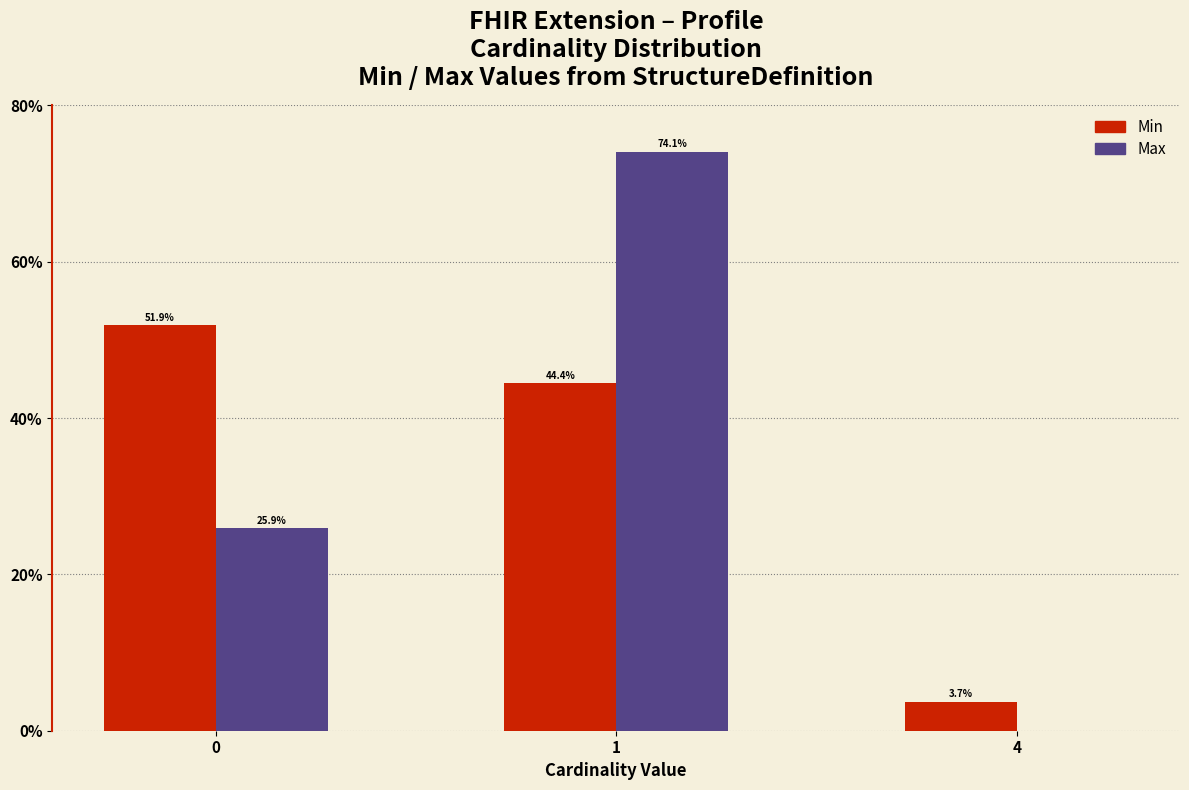

What is the maximum value shown in the chart?

74.1